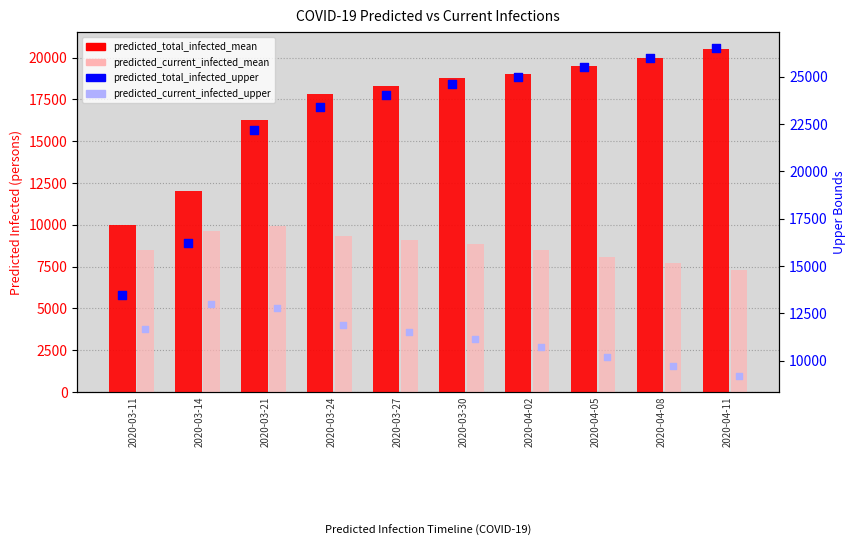

What is the total value across all series at 2020-03-30?

63346